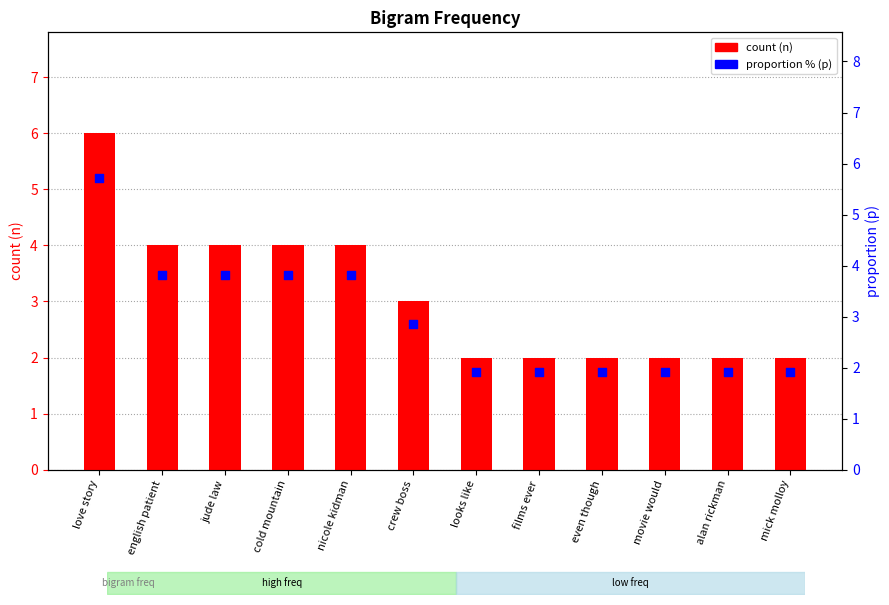

At which category is the sum across all series the highest?

love story